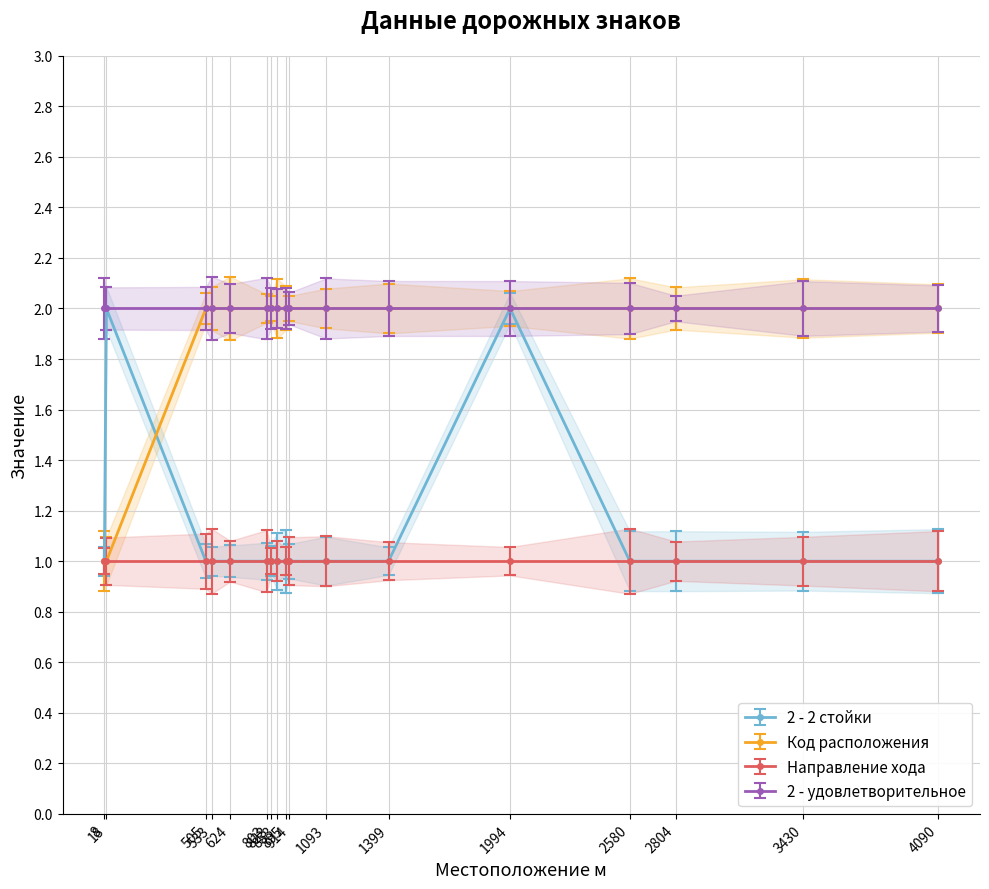

The 2 - 2 стойки series shows 0 at 505. True or false?

False